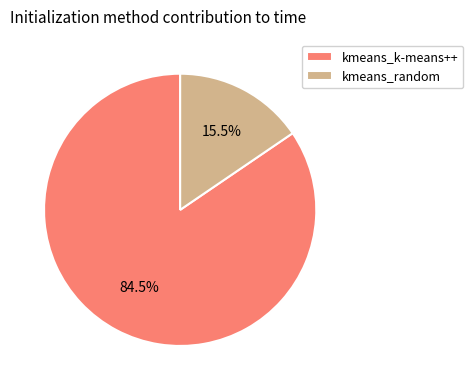

What is the ratio of the value at kmeans_random to the value at kmeans_k-means++?

0.2